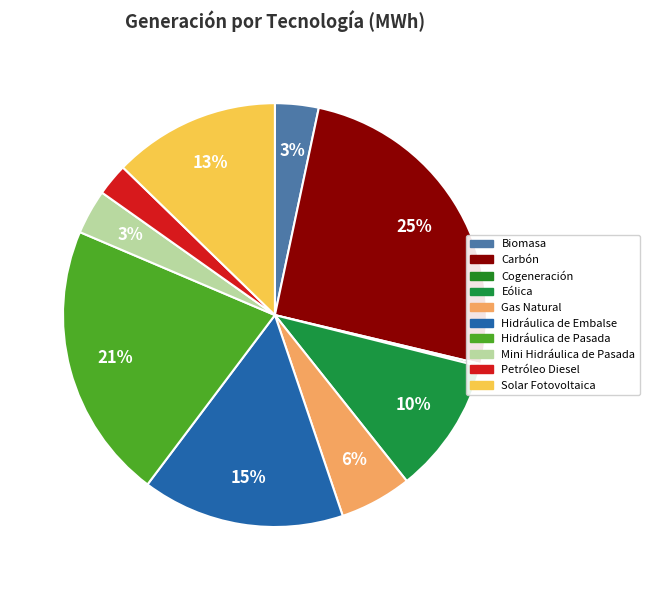

Count the number of slices in the pie.

10